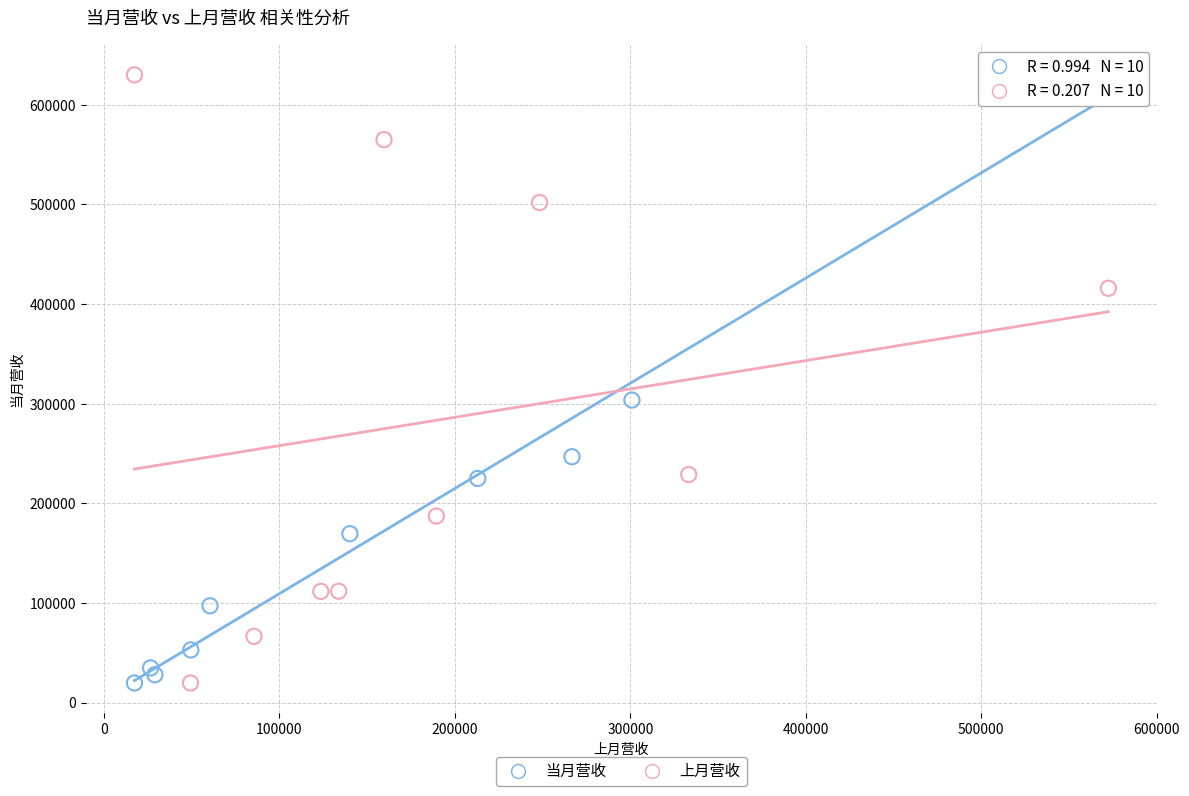

What are all the series names shown in the legend?

当月营收, 上月营收